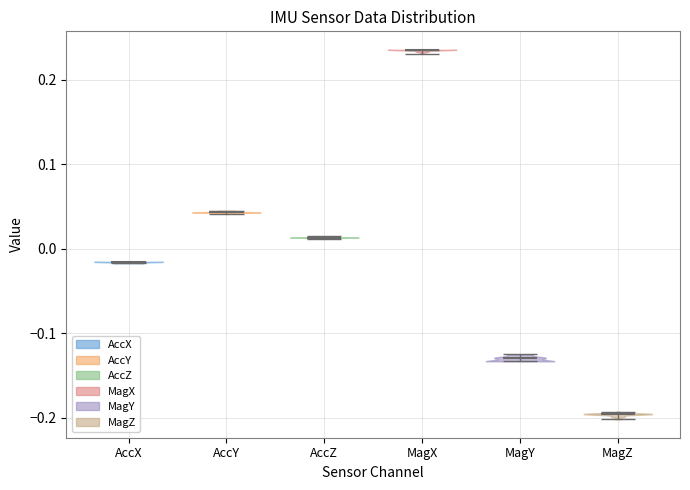

What is the highest point the violin for AccY reaches on the y-axis? The values are not printed on the chart, so give them approximately, as read against the axis.

0.05